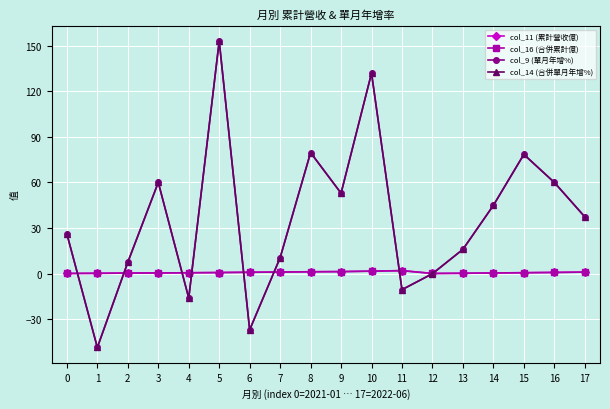

Does the chart have visible grid lines?

Yes